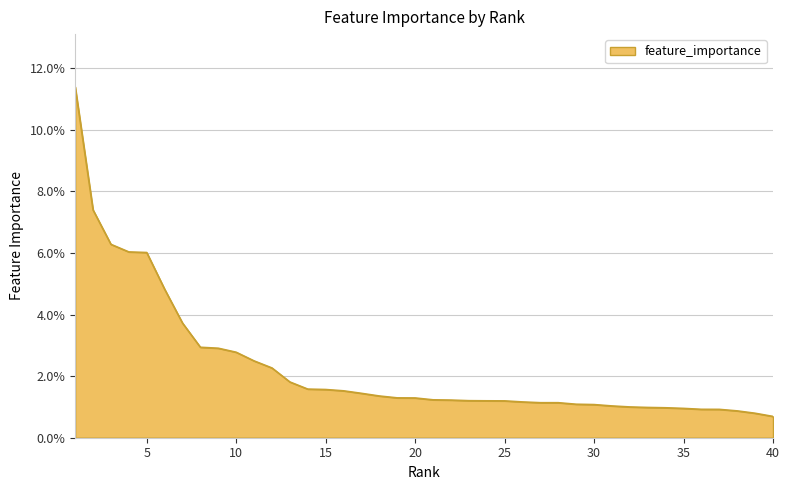

Does the chart display data point markers on the line(s)?

No